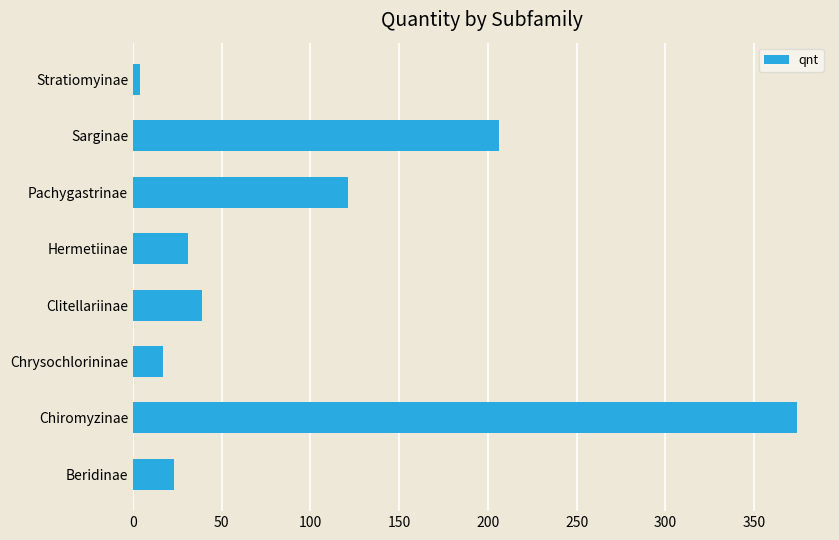

Reading bottom to top, what are all the values shown in this chart?

23	374	17	39	31	121	206	4